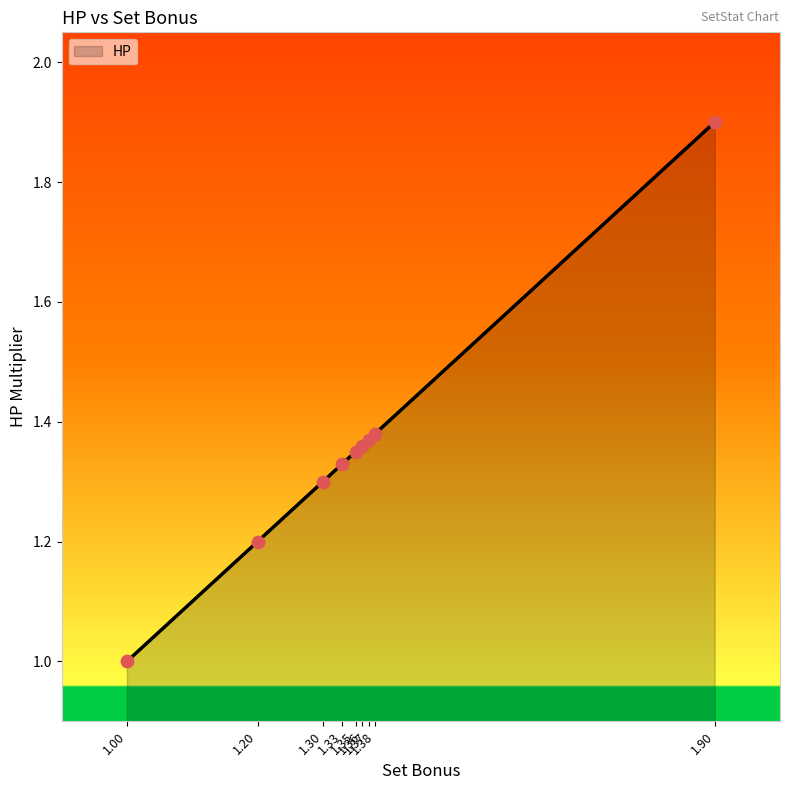

What is the difference between the maximum and minimum values?

0.9